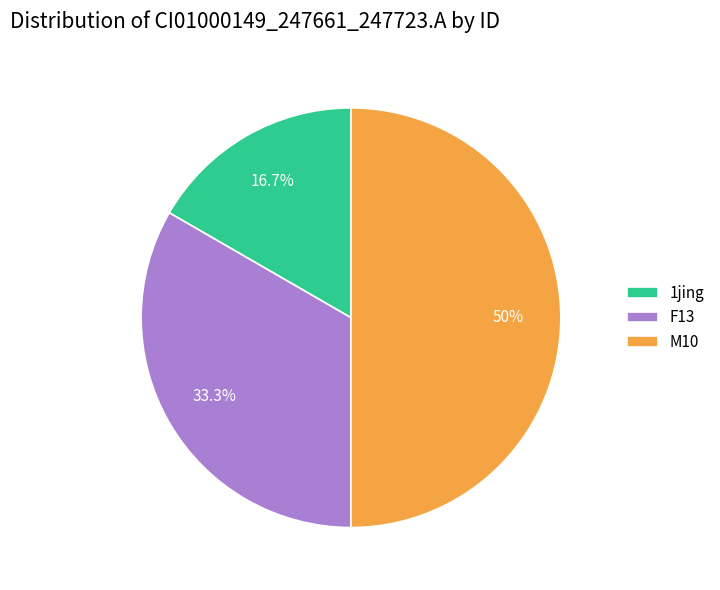

What is the ratio of the value at F13 to the value at 1jing?

2.0